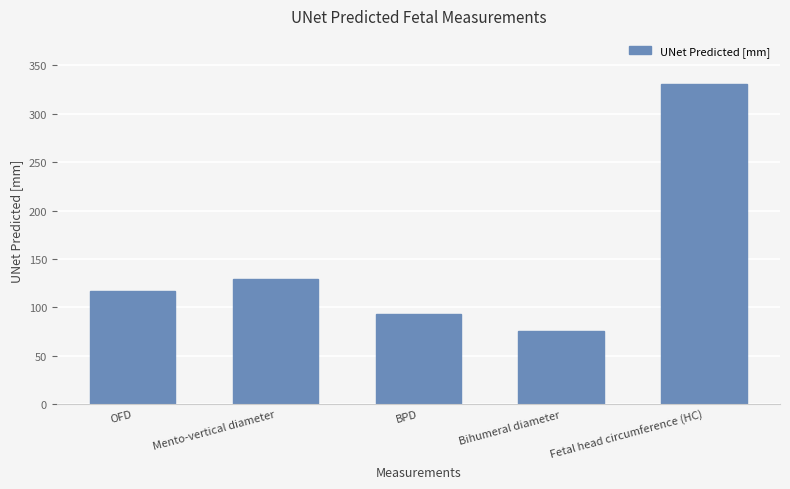

What is the value of the 4th bar from the left?

76.0